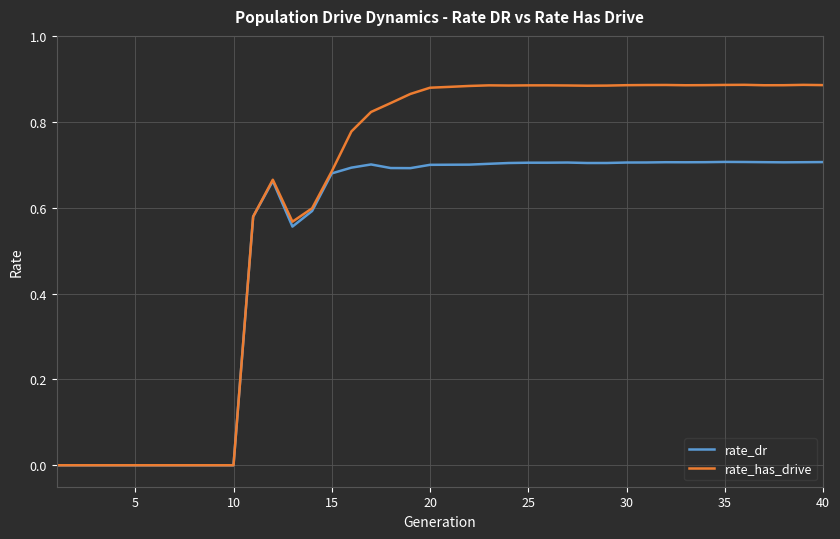

List the series in order of their overall mean, highest first.

rate_has_drive, rate_dr